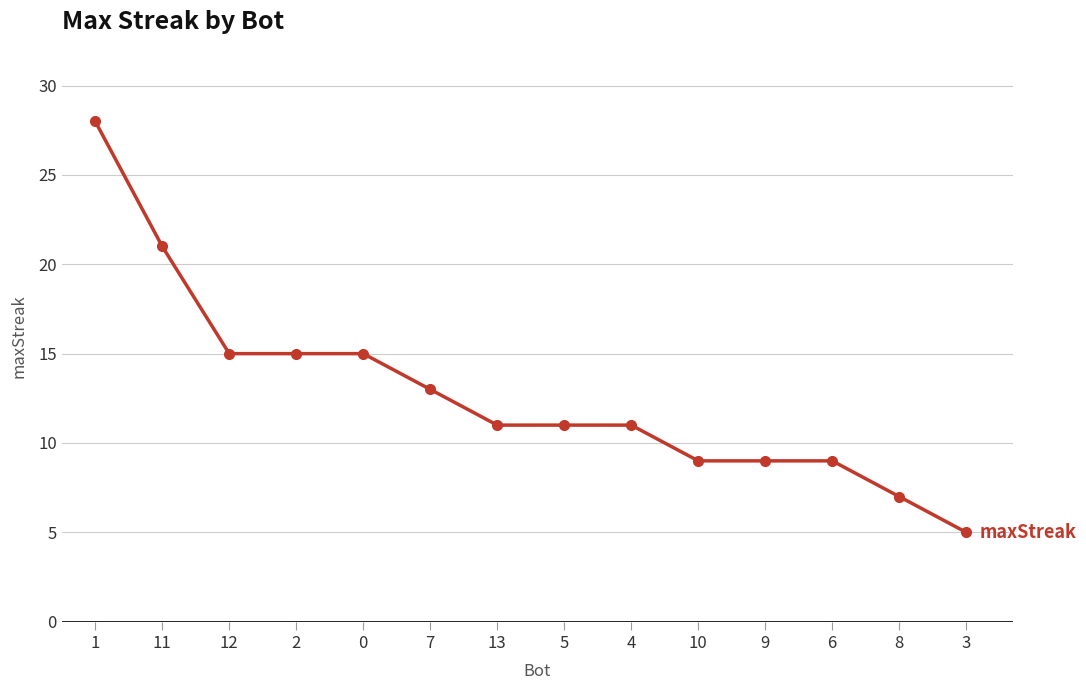

What position from the left is 0?

5